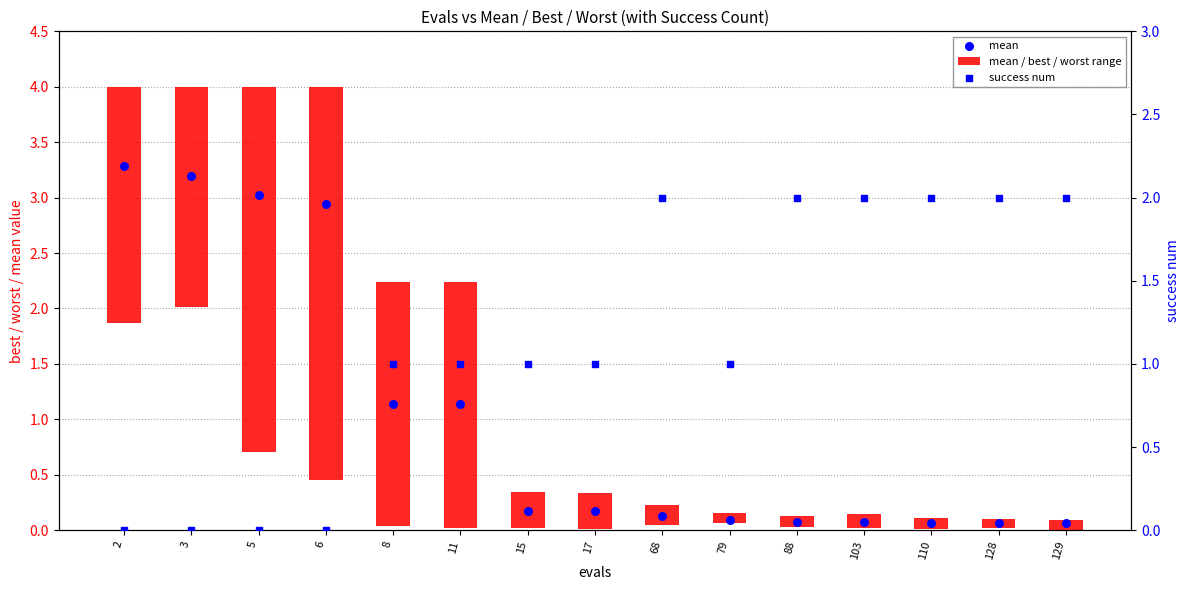

What is the total value across all series at 8?

4.3